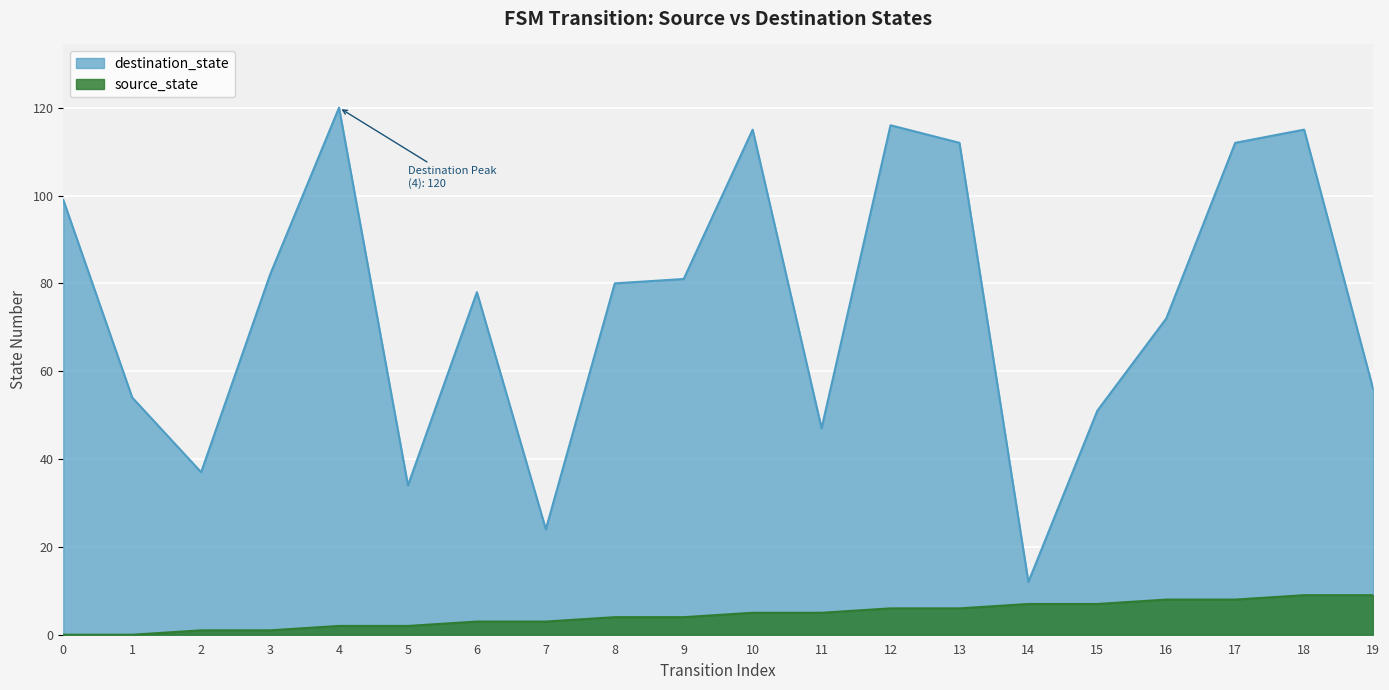

What is the value of the source_state point at the 8th from the left?

3